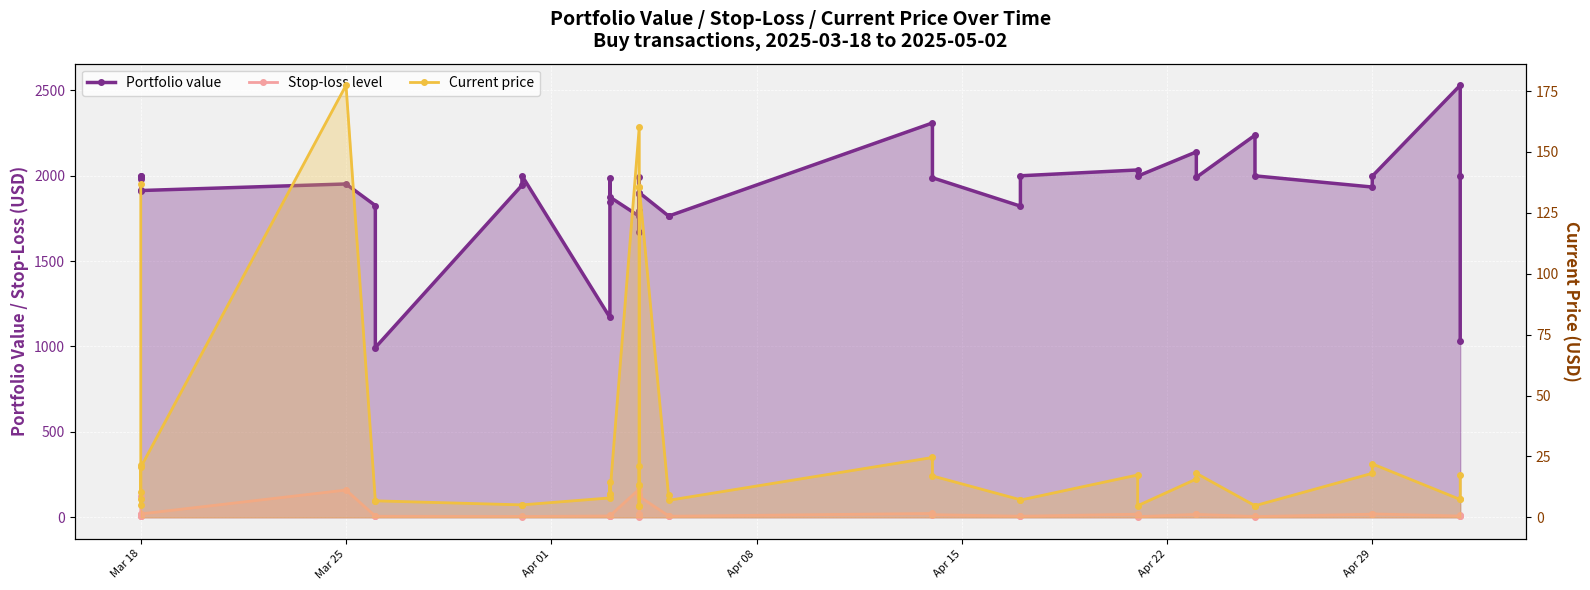

How many categories are shown in the chart?

40